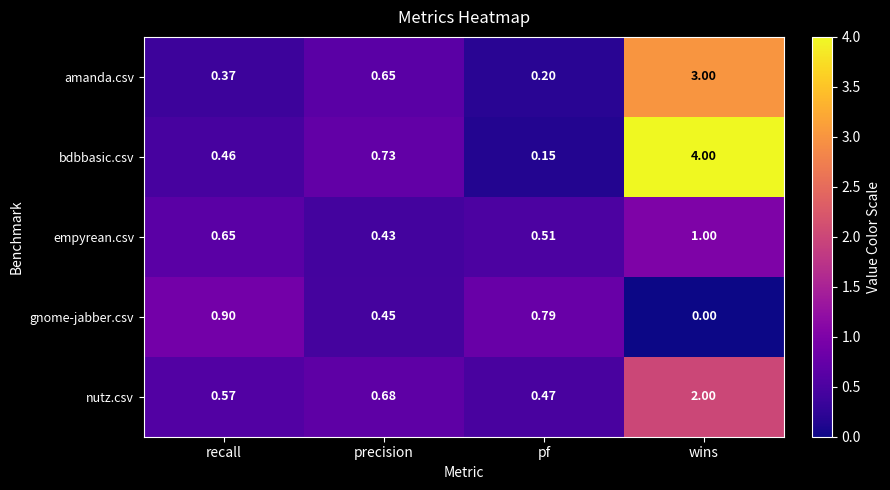

Rank the categories by gnome-jabber.csv value from highest to lowest.

recall, pf, precision, wins